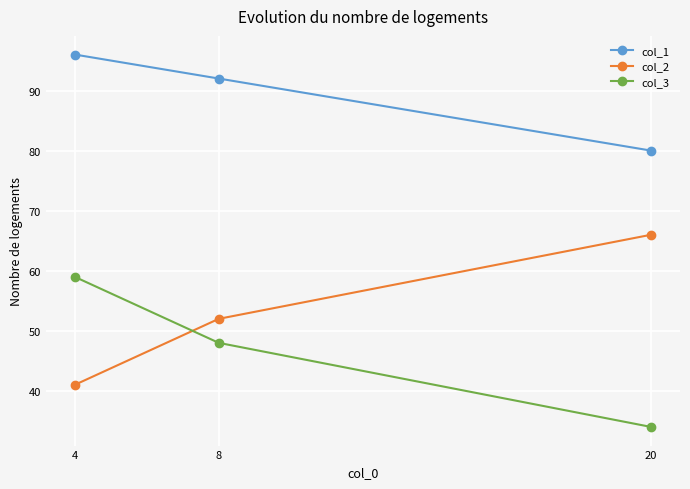

Reading left to right, extract all data points from this chart.

col_1: 96	92	80
col_2: 41	52	66
col_3: 59	48	34